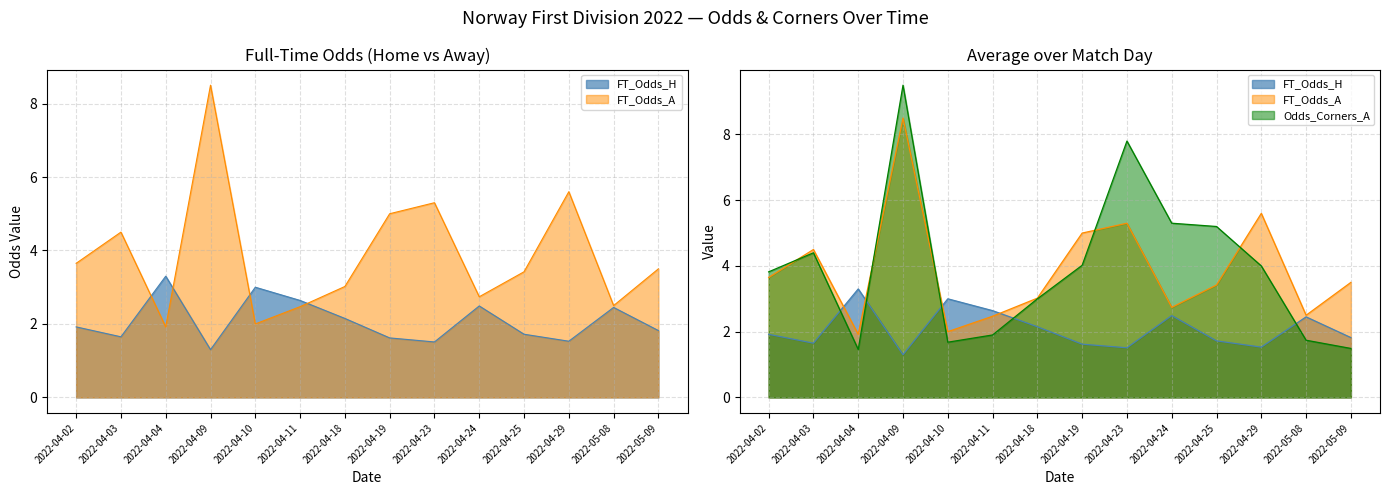

What is the value of the FT_Odds_A point at the 13th from the left?

2.5